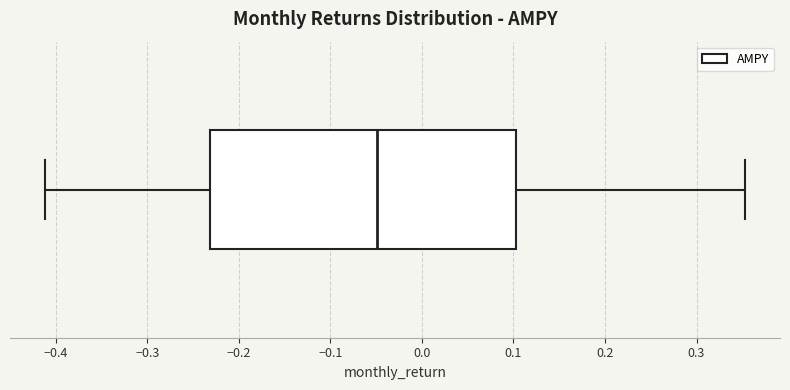

Read this box plot against the x-axis: the position of the median line, the range covered by the box, and the ends of both whiskers. The values are not printed on the chart, so give them approximately, as read against the axis.

median -0.05, box -0.23 to 0.10, whiskers -0.41 to 0.35